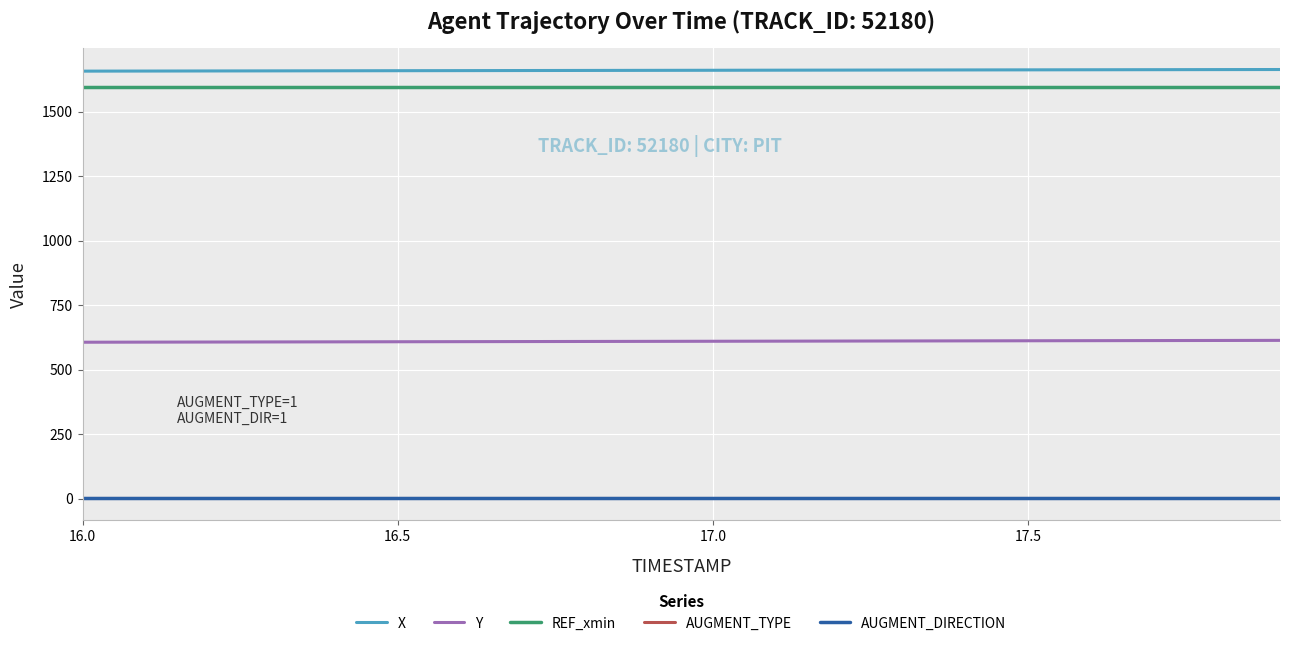

Reading right to left, list all the values displayed in this chart.

X: 1663.2	1662.9	1662.6	1662.3	1661.9	1661.6	1661.3	1661.0	1660.6	1660.3	1660.0	1659.6	1659.3	1659.0	1658.6	1658.3	1658.0	1657.6	1657.3	1656.9
Y: 613.1	612.7	612.4	612.0	611.6	611.2	610.8	610.4	610.0	609.7	609.3	608.9	608.5	608.1	607.8	607.4	607.0	606.7	606.3	605.9
REF_xmin: 1595.4	1595.4	1595.4	1595.4	1595.4	1595.4	1595.4	1595.4	1595.4	1595.4	1595.4	1595.4	1595.4	1595.4	1595.4	1595.4	1595.4	1595.4	1595.4	1595.4
AUGMENT_TYPE: 1.0	1.0	1.0	1.0	1.0	1.0	1.0	1.0	1.0	1.0	1.0	1.0	1.0	1.0	1.0	1.0	1.0	1.0	1.0	1.0
AUGMENT_DIRECTION: 1.0	1.0	1.0	1.0	1.0	1.0	1.0	1.0	1.0	1.0	1.0	1.0	1.0	1.0	1.0	1.0	1.0	1.0	1.0	1.0